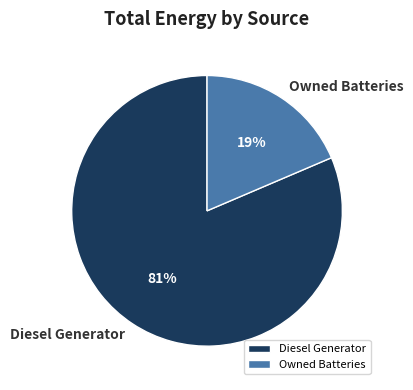

Does Diesel Generator represent more than half of the total?

Yes